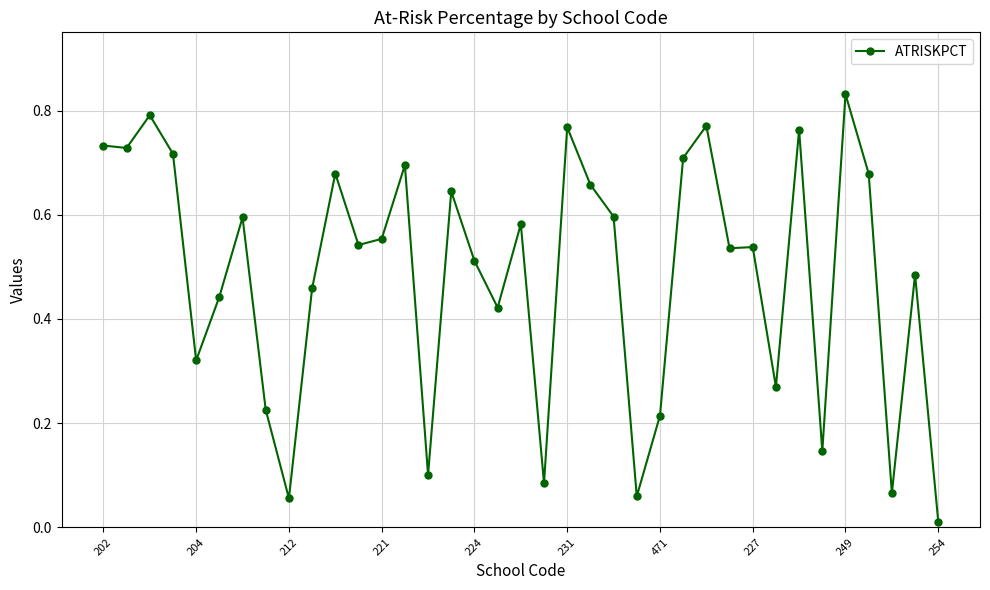

True or false: there are more than 1 points higher than both neighbors.

True